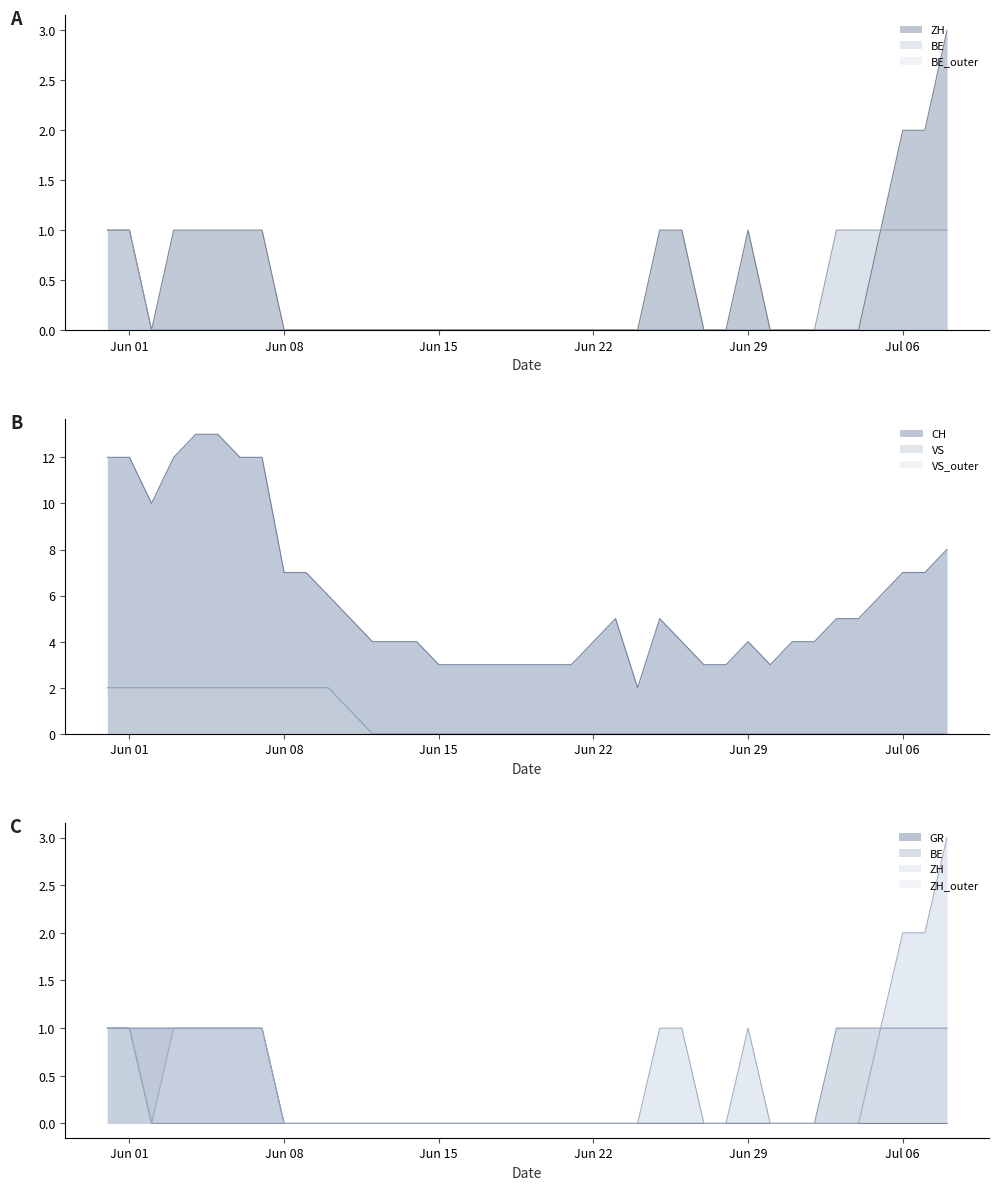

Reading left to right, list all the values displayed in this chart.

CH: 12	12	10	12	13	13	12	12	7	7	6	5	4	4	4	3	3	3	3	3	3	3	4	5	2	5	4	3	3	4	3	4	4	5	5	6	7	7	8
ZH: 1	1	0	1	1	1	1	1	0	0	0	0	0	0	0	0	0	0	0	0	0	0	0	0	0	1	1	0	0	1	0	0	0	0	0	1	2	2	3
BE: 1	1	0	0	0	0	0	0	0	0	0	0	0	0	0	0	0	0	0	0	0	0	0	0	0	0	0	0	0	0	0	0	0	1	1	1	1	1	1
VS: 2	2	2	2	2	2	2	2	2	2	2	1	0	0	0	0	0	0	0	0	0	0	0	0	0	0	0	0	0	0	0	0	0	0	0	0	0	0	0
GR: 1	1	1	1	1	1	1	1	0	0	0	0	0	0	0	0	0	0	0	0	0	0	0	0	0	0	0	0	0	0	0	0	0	0	0	0	0	0	0